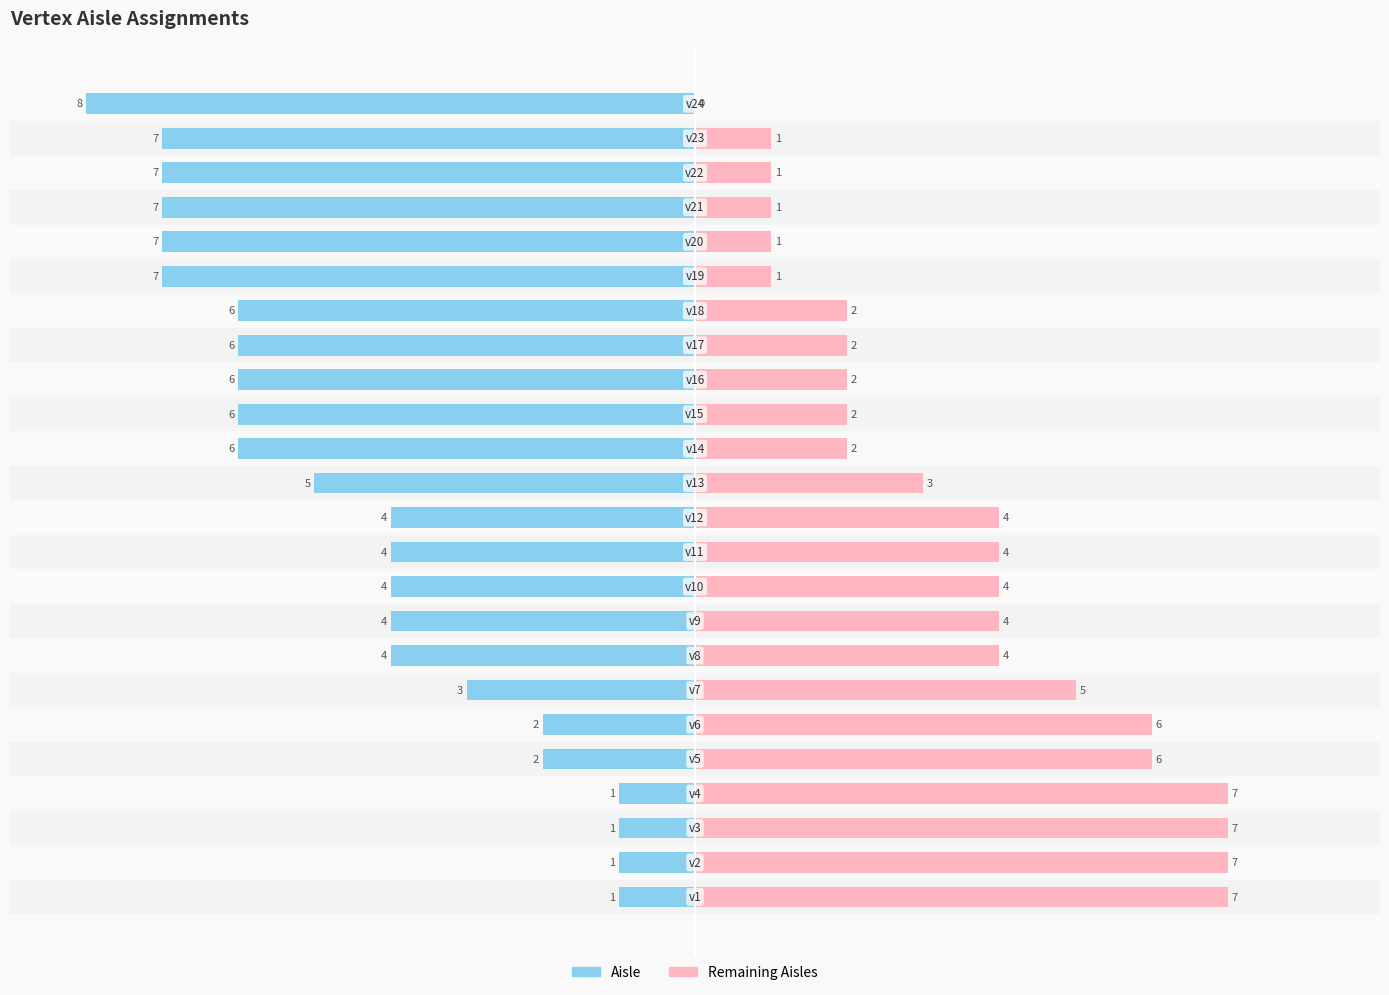

What are all the series names shown in the legend?

Aisle, Remaining Aisles